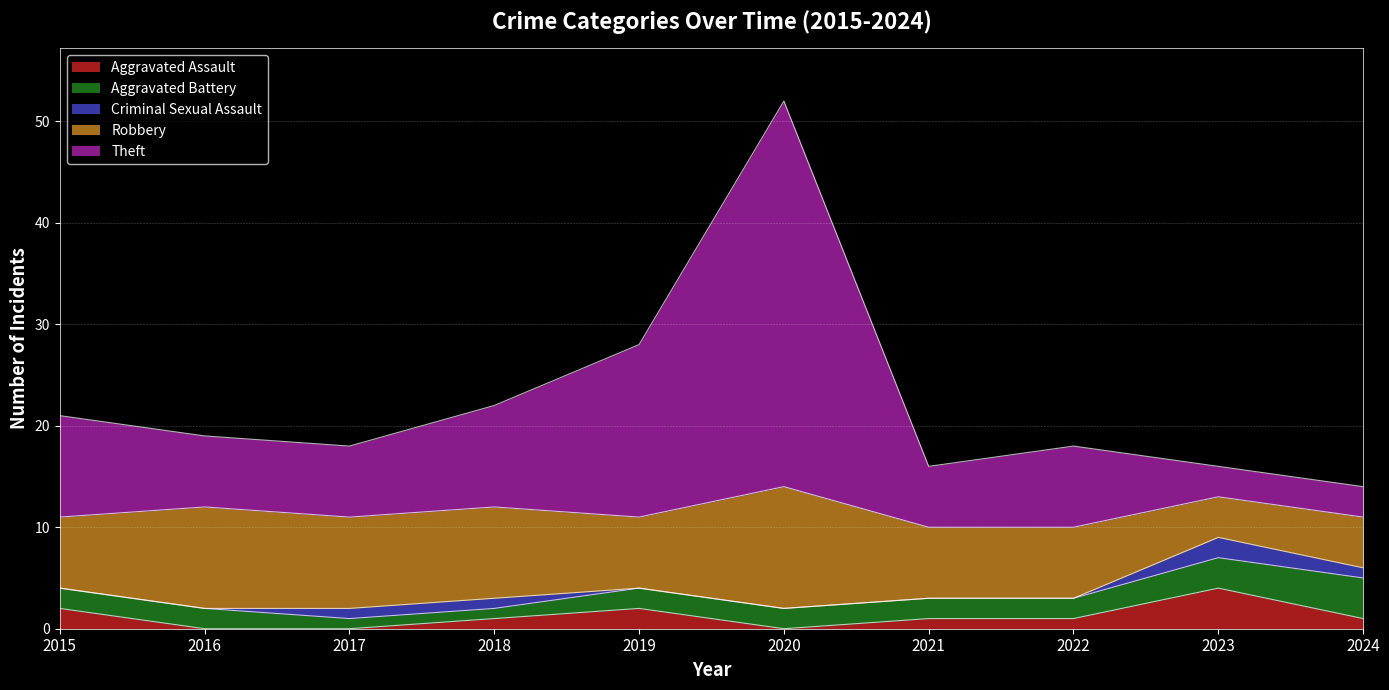

True or false: Criminal Sexual Assault and Aggravated Battery cross at least once.

False